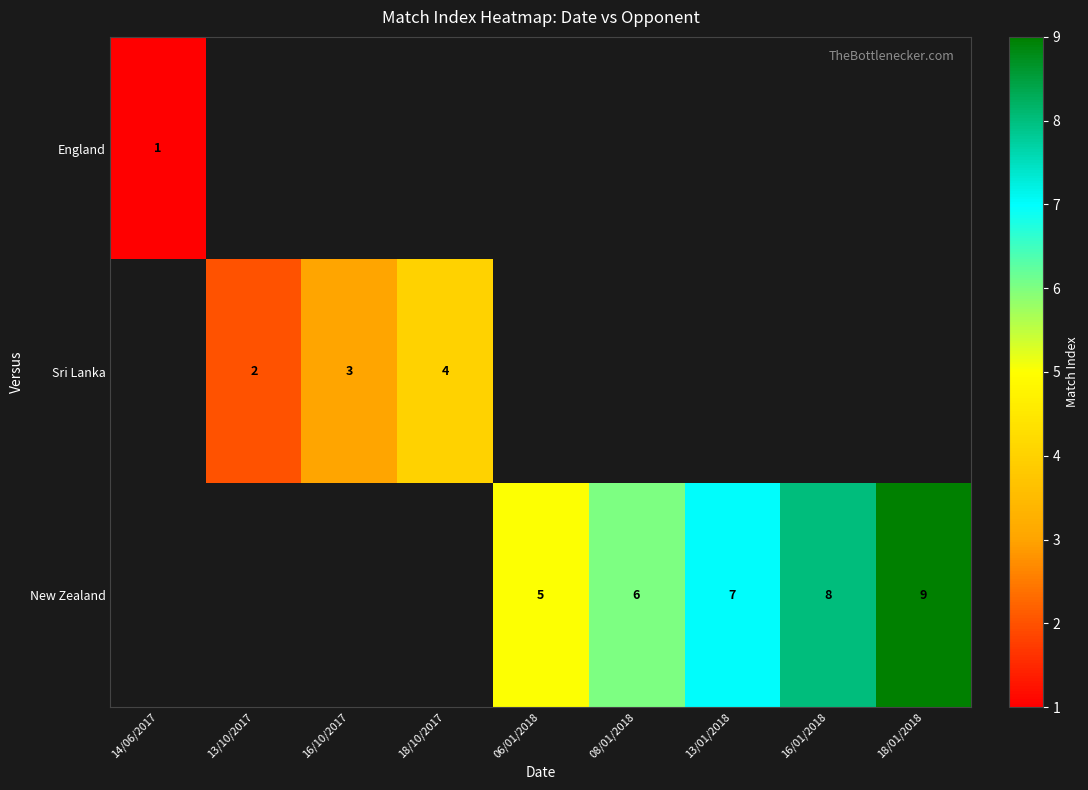

At which category does the chart reach its minimum across all series?

14/06/2017